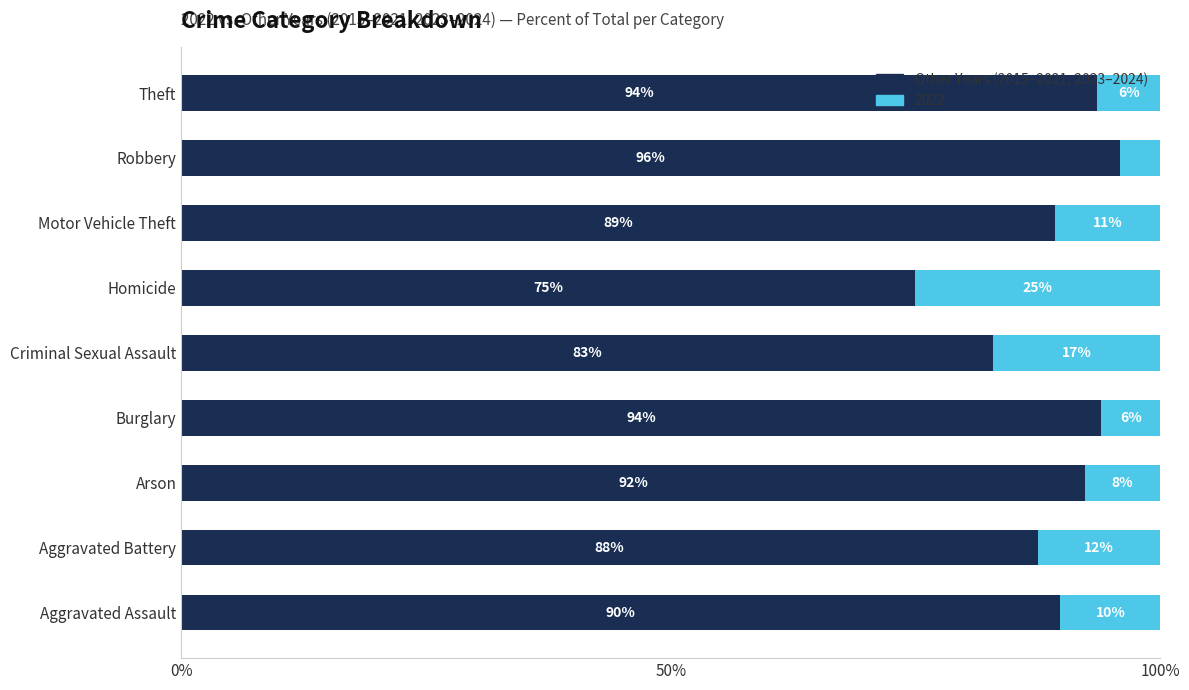

Is it true that Other Years (2015–2021, 2023–2024) equals 130.8 at Criminal Sexual Assault?

False